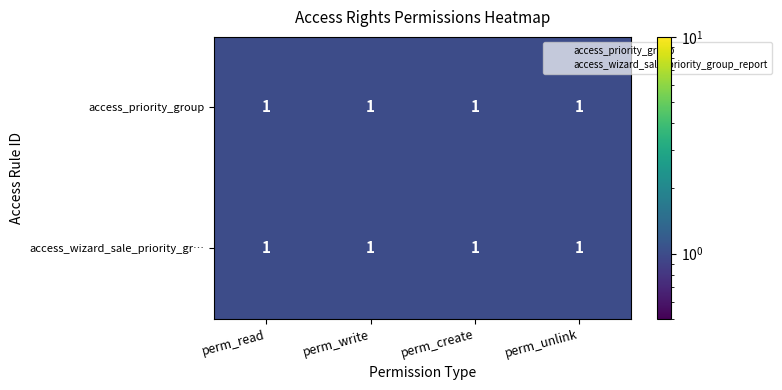

At how many categories does at least one series exceed 0?

4